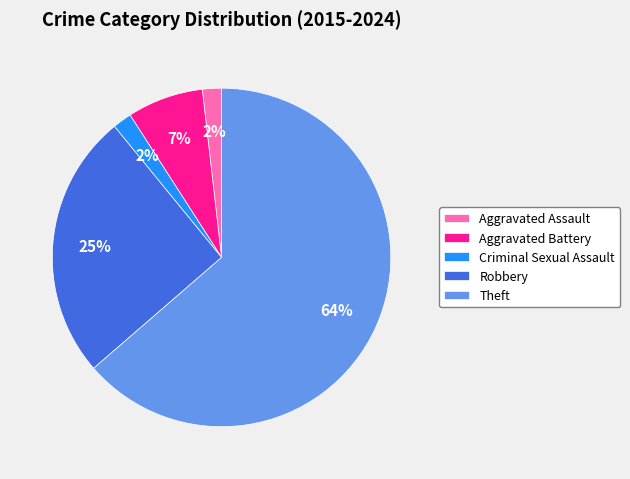

Which slice is the largest?

Theft